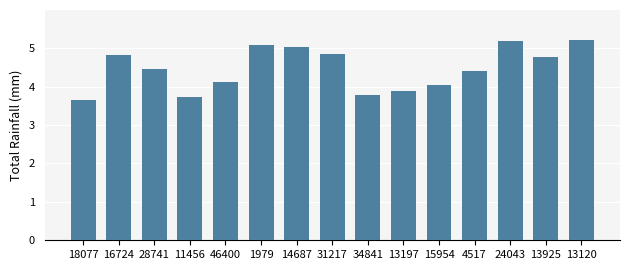

What is the label of the 12th bar from the right?

11456